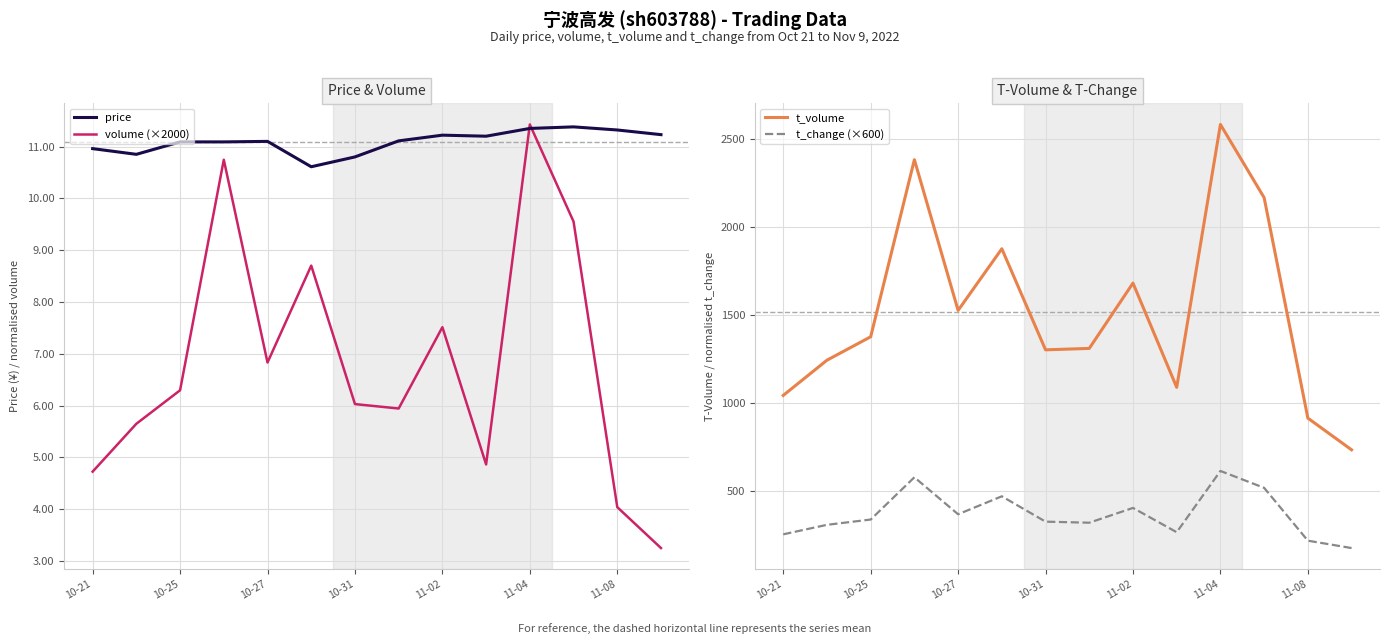

At how many categories does at least one series exceed 1375?

6